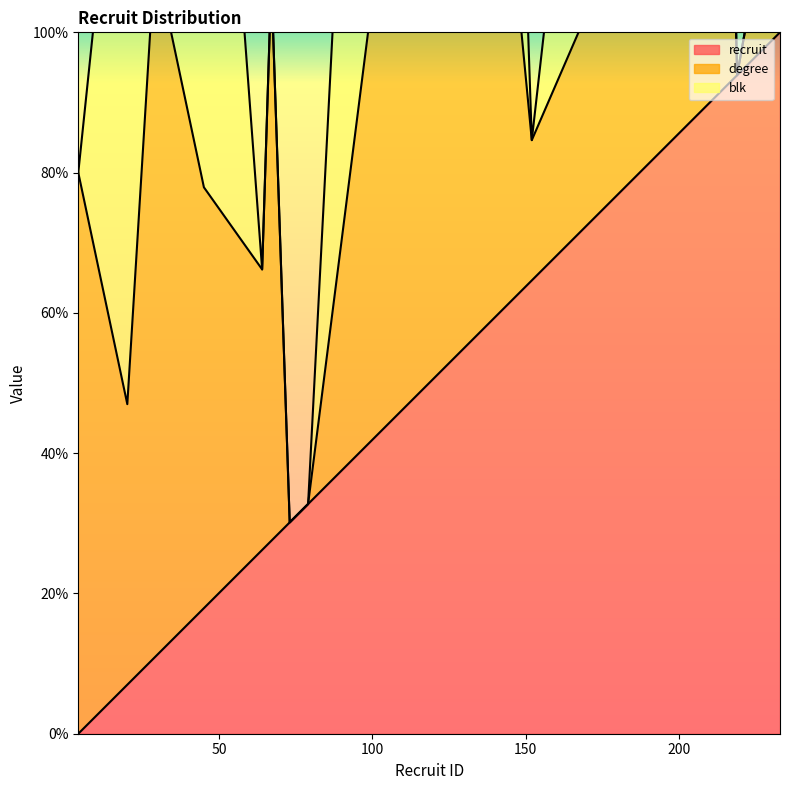

What is the difference between the maximum and minimum values in the blk_line series?

209.3